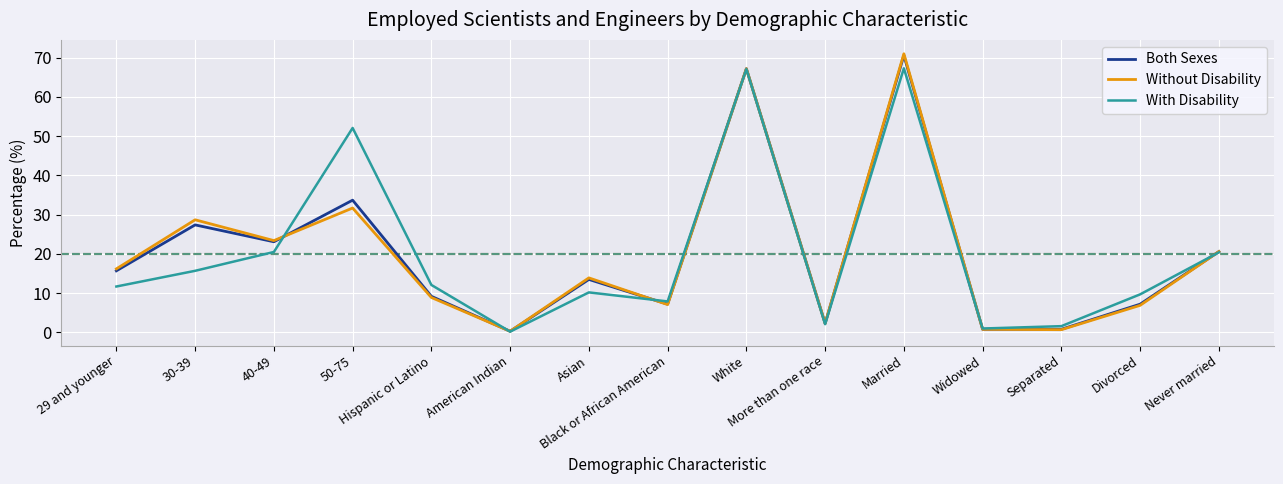

What is the difference between the maximum and minimum values in the With Disability series?

67.1